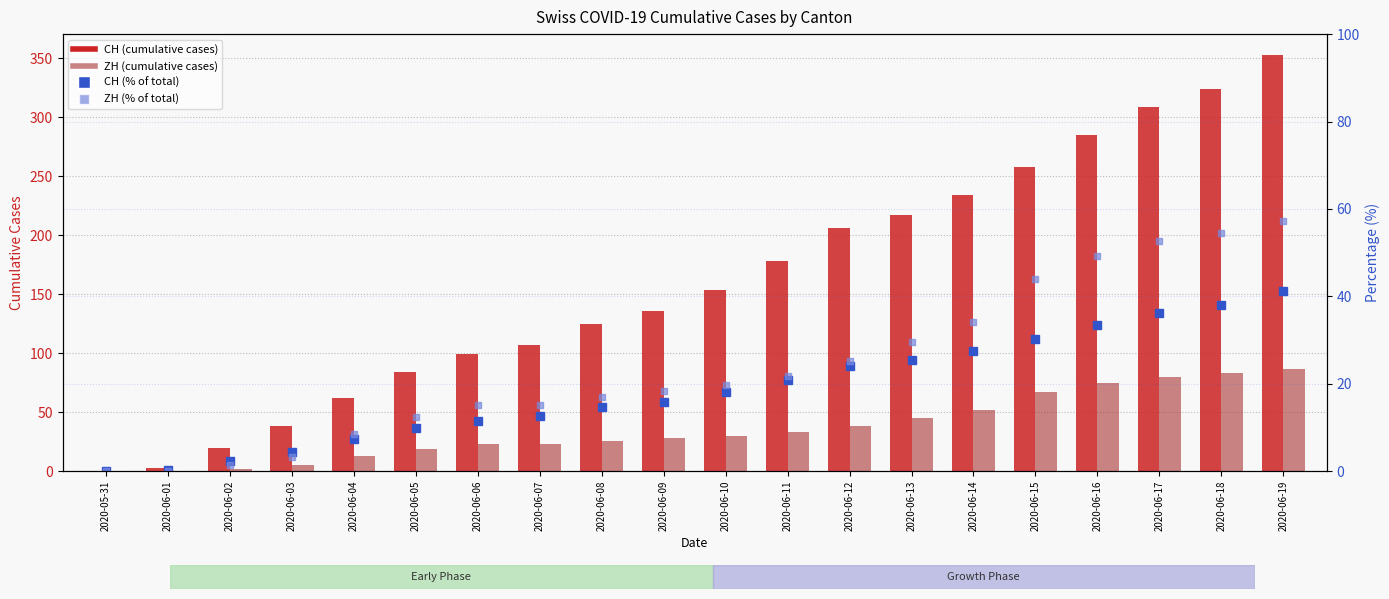

What position from the left is 2020-06-13?

14